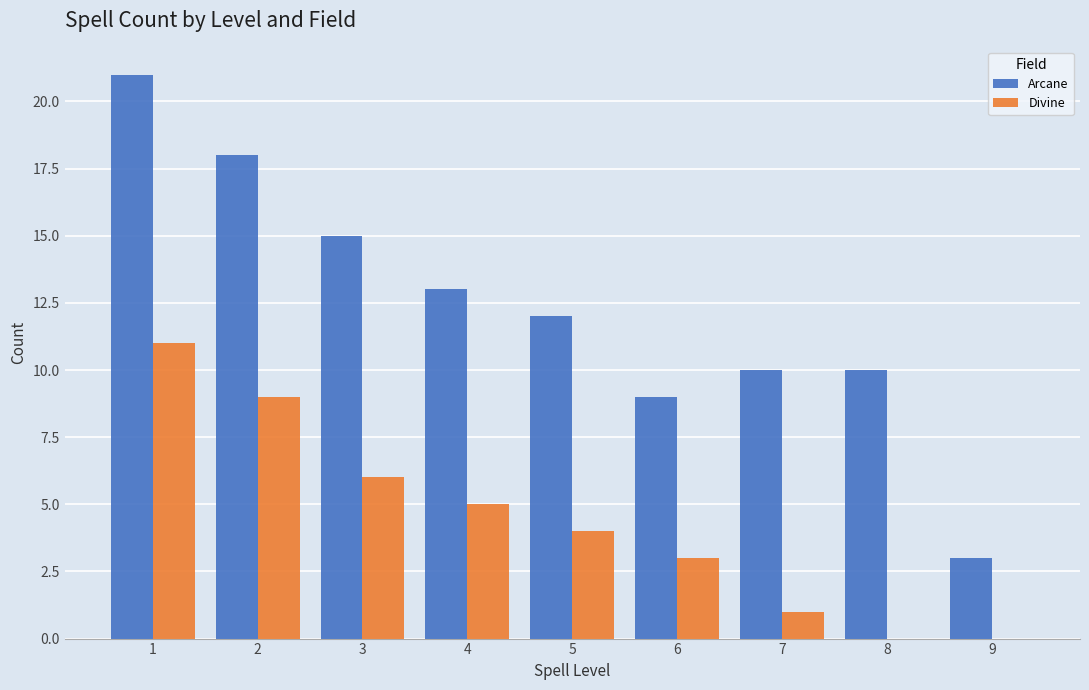

Reading left to right, transcribe all the data shown in this chart.

Arcane: 1=21	2=18	3=15	4=13	5=12	6=9	7=10	8=10	9=3
Divine: 1=11	2=9	3=6	4=5	5=4	6=3	7=1	8=0	9=0